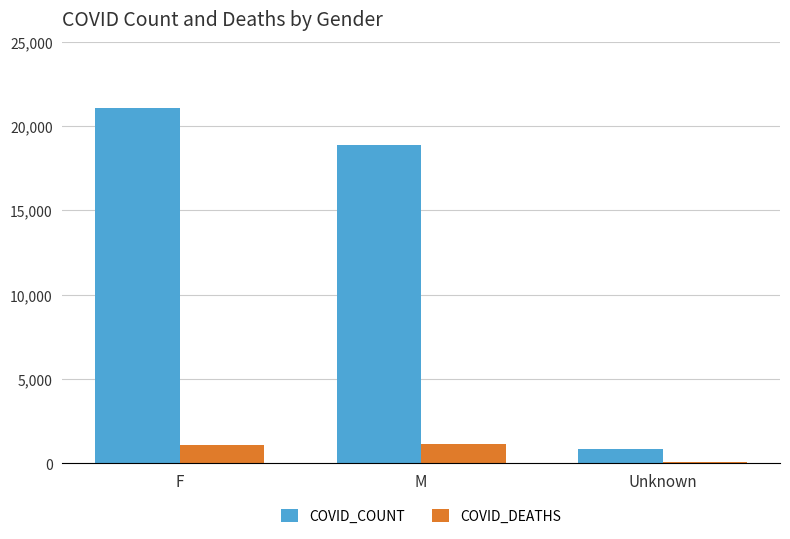

Which series changed the most between F and Unknown?

COVID_COUNT